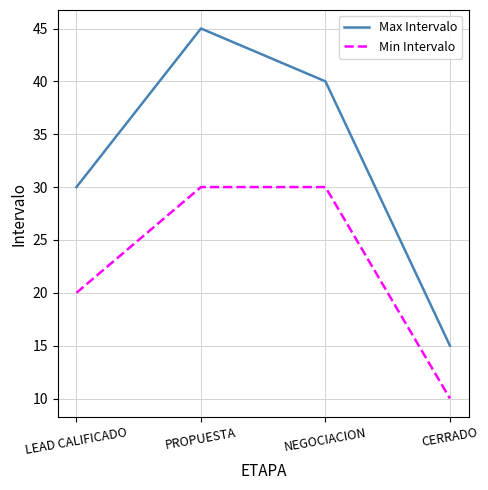

How many Max Intervalo values are between 30 and 45?

3